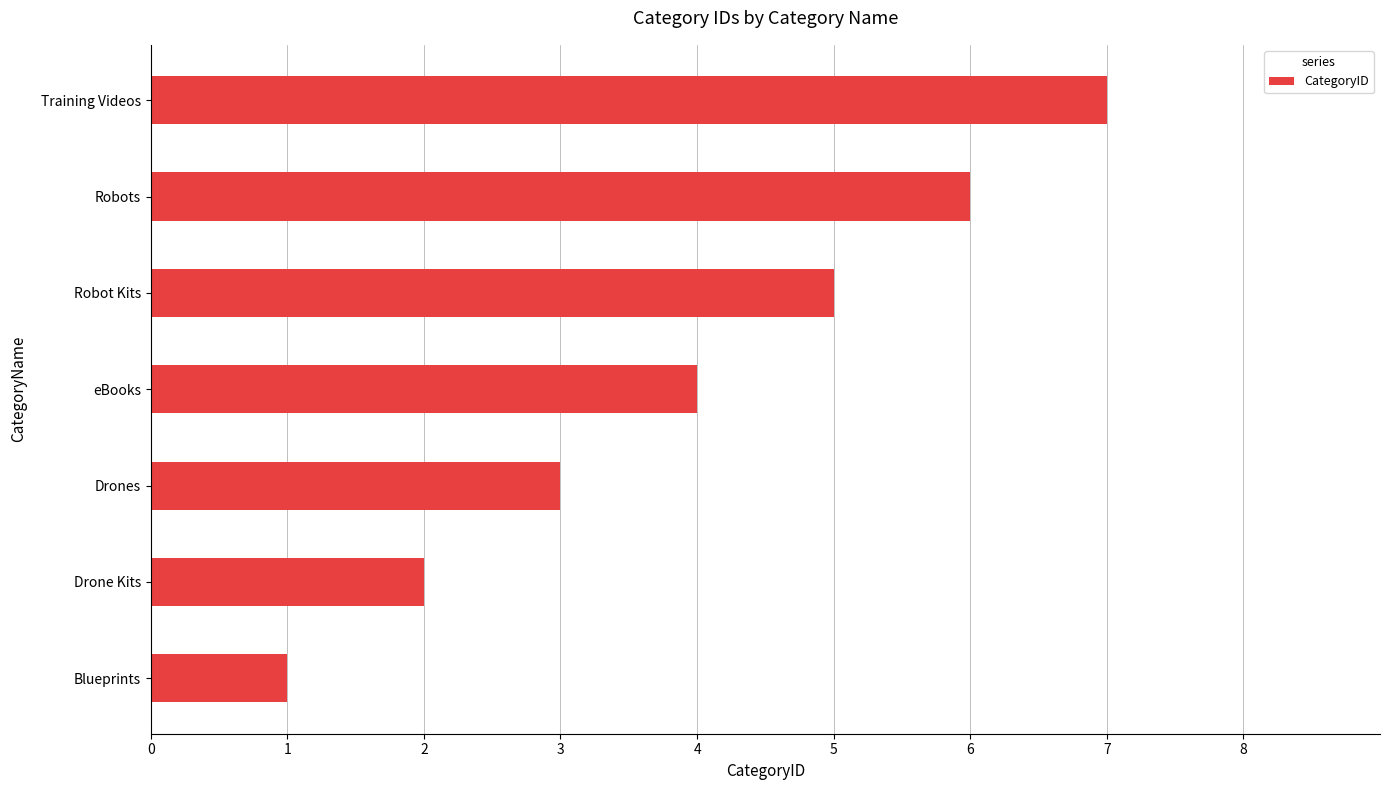

What is the greatest value displayed?

7